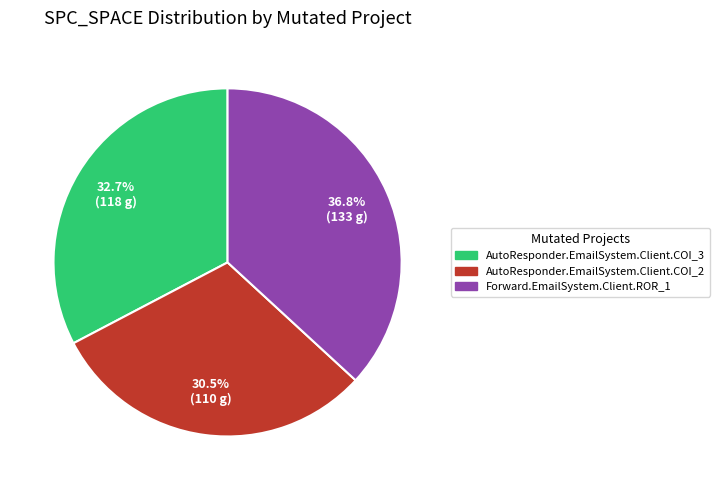

Between Forward.EmailSystem.Client.ROR_1 and AutoResponder.EmailSystem.Client.COI_2, which is larger?

Forward.EmailSystem.Client.ROR_1